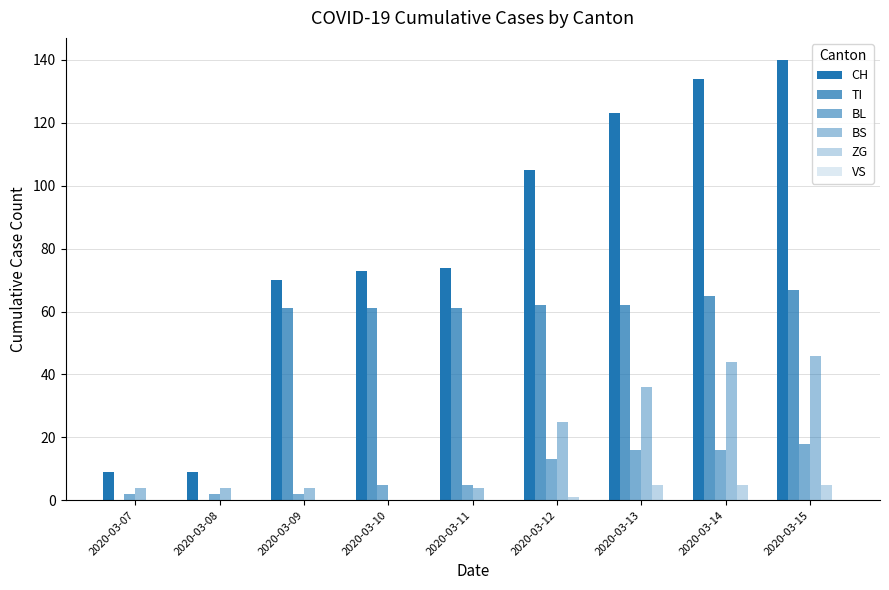

At which label does BL first exceed 5?

2020-03-12